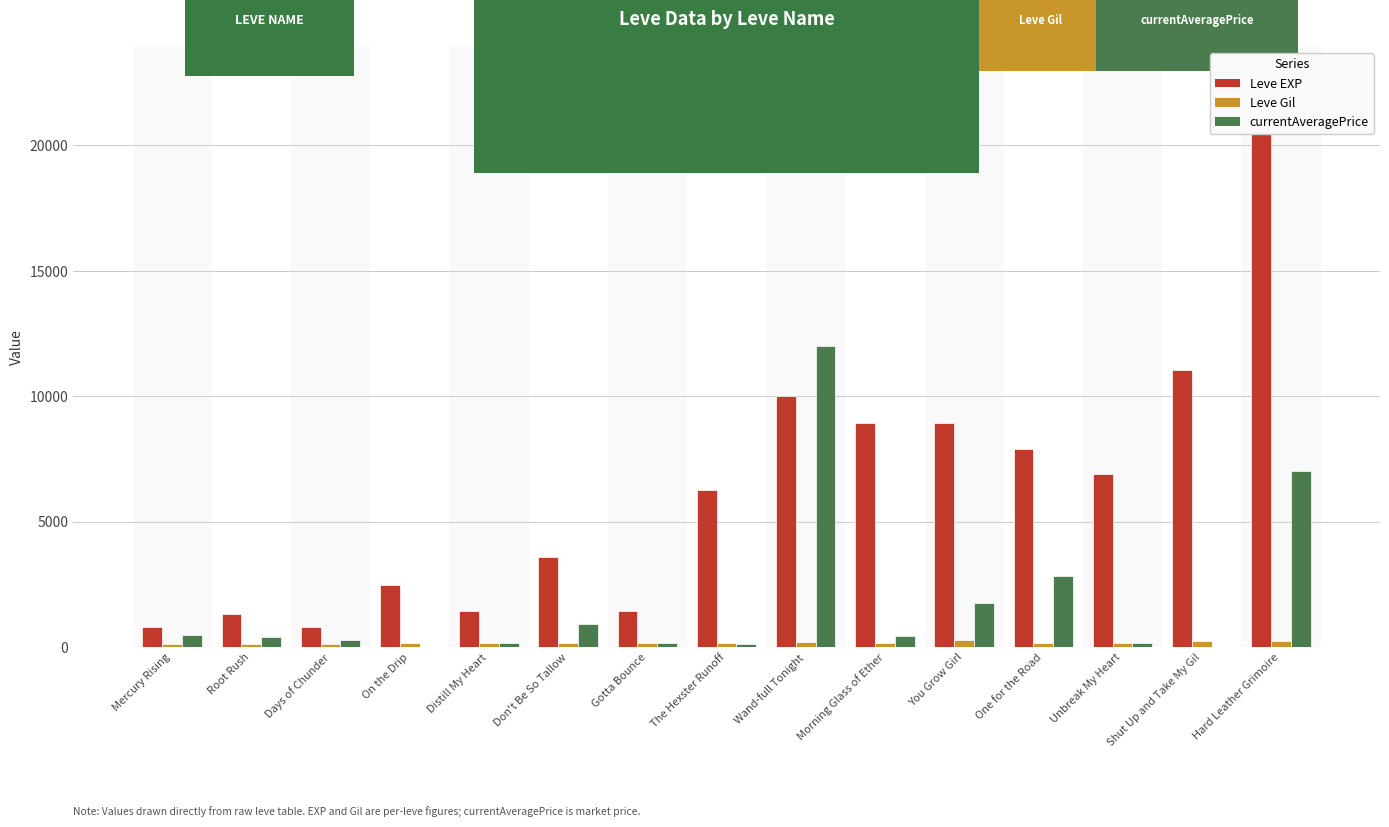

Is the value of Leve EXP at The Hexster Runoff greater than the value of Leve Gil at Days of Chunder?

Yes